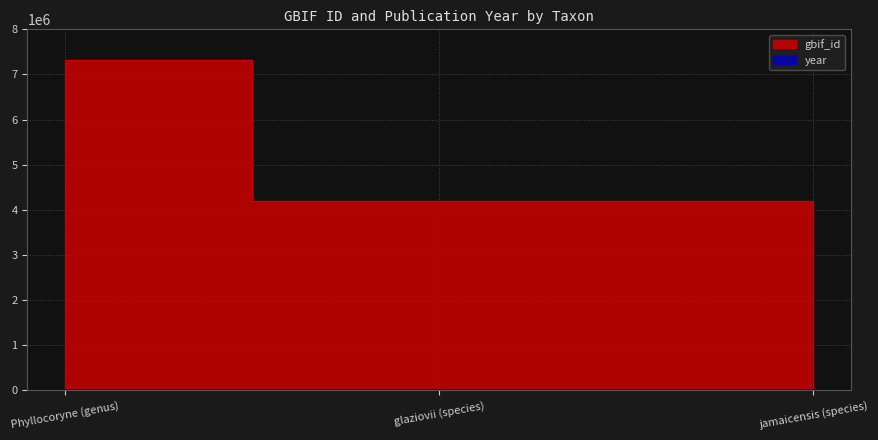

List the series in order of their overall mean, lowest first.

year, gbif_id